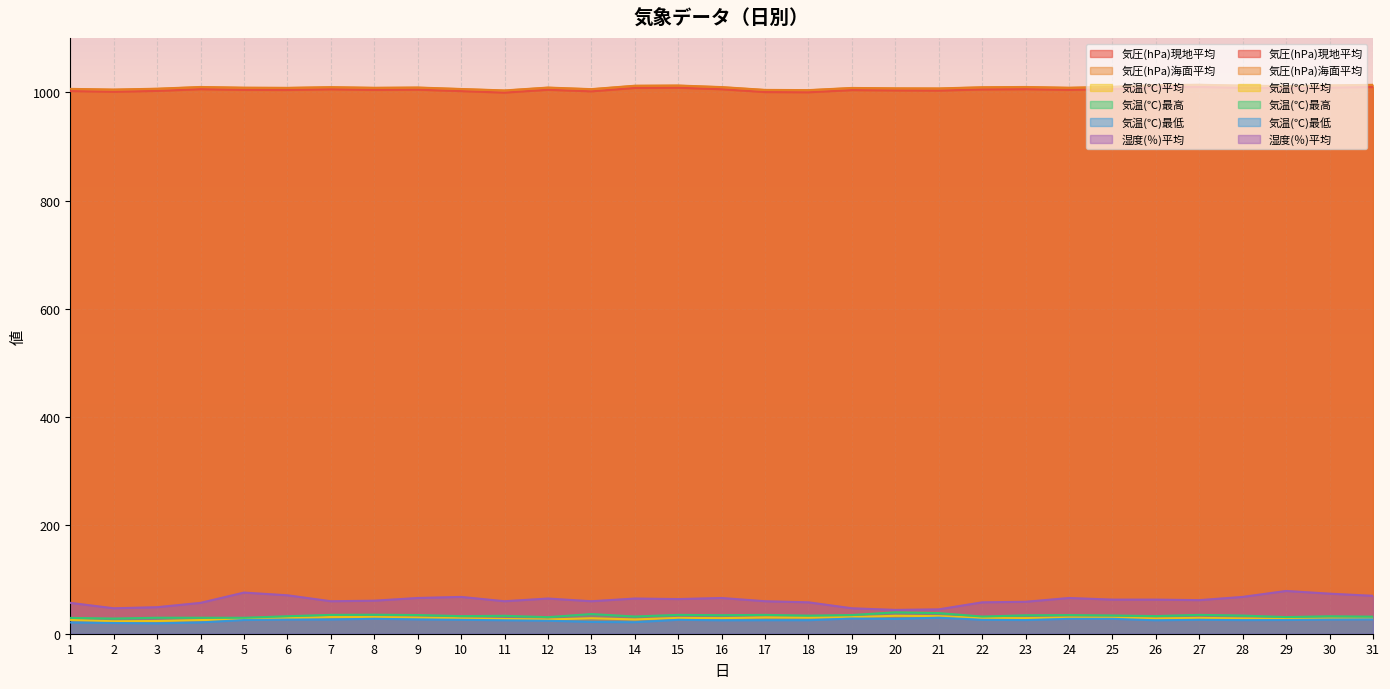

What is the difference between the maximum and second lowest values in the 気温(℃)最低 series?

9.8